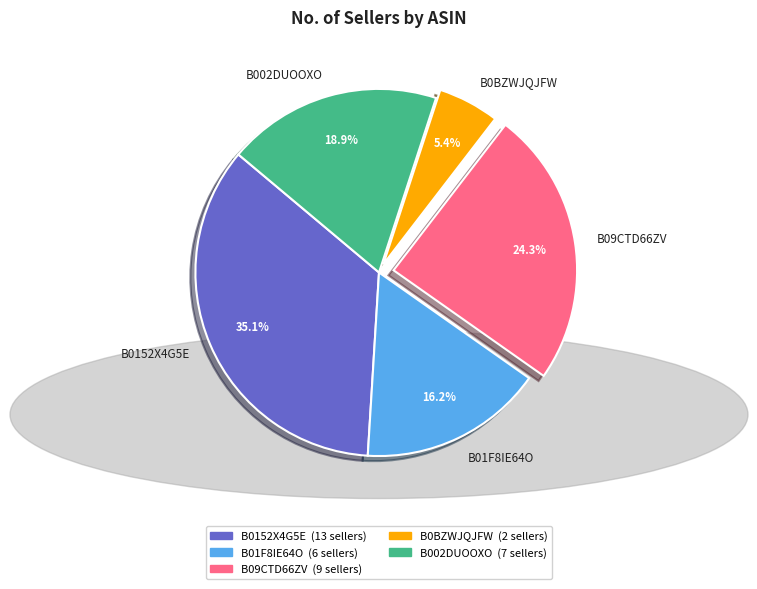

How many slices are in this pie chart?

5